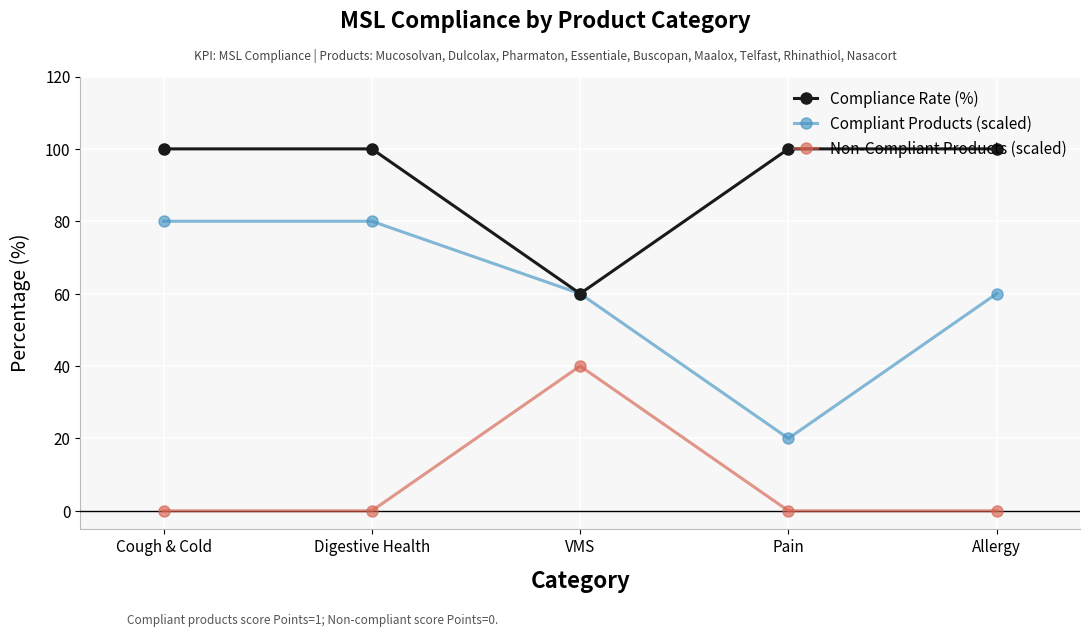

Which series has the largest range (max minus min)?

Compliant Products (scaled)